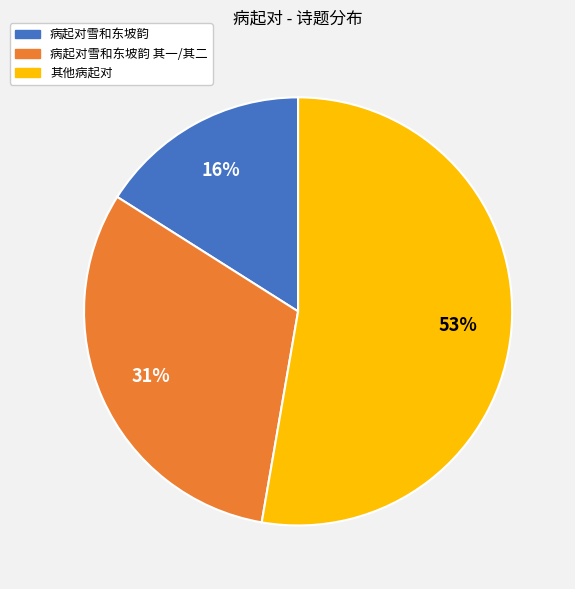

Rank the categories by value from lowest to highest.

病起对雪和东坡韵, 病起对雪和东坡韵 其一/其二, 其他病起对